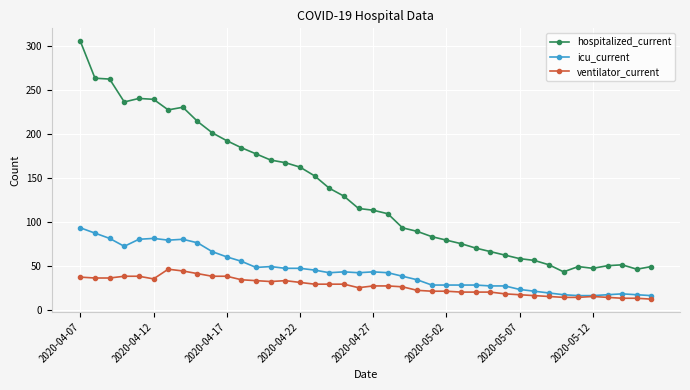

What is the smallest value displayed?

12